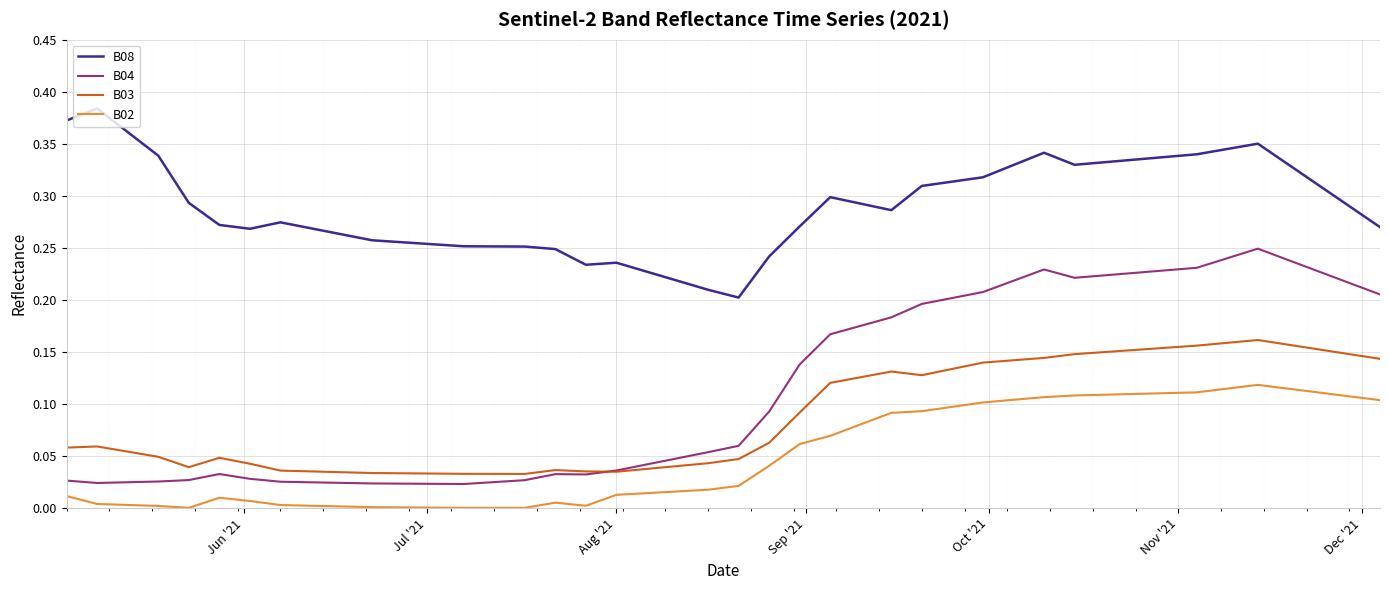

What are all the series names shown in the legend?

B08, B04, B03, B02